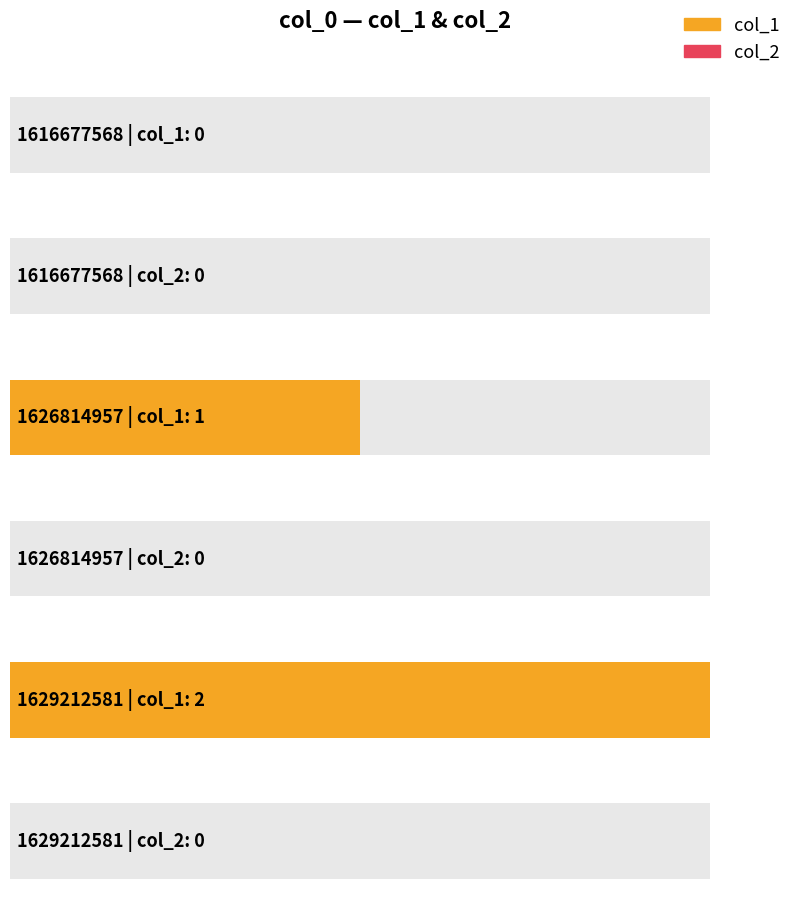

What is the greatest value displayed?

2